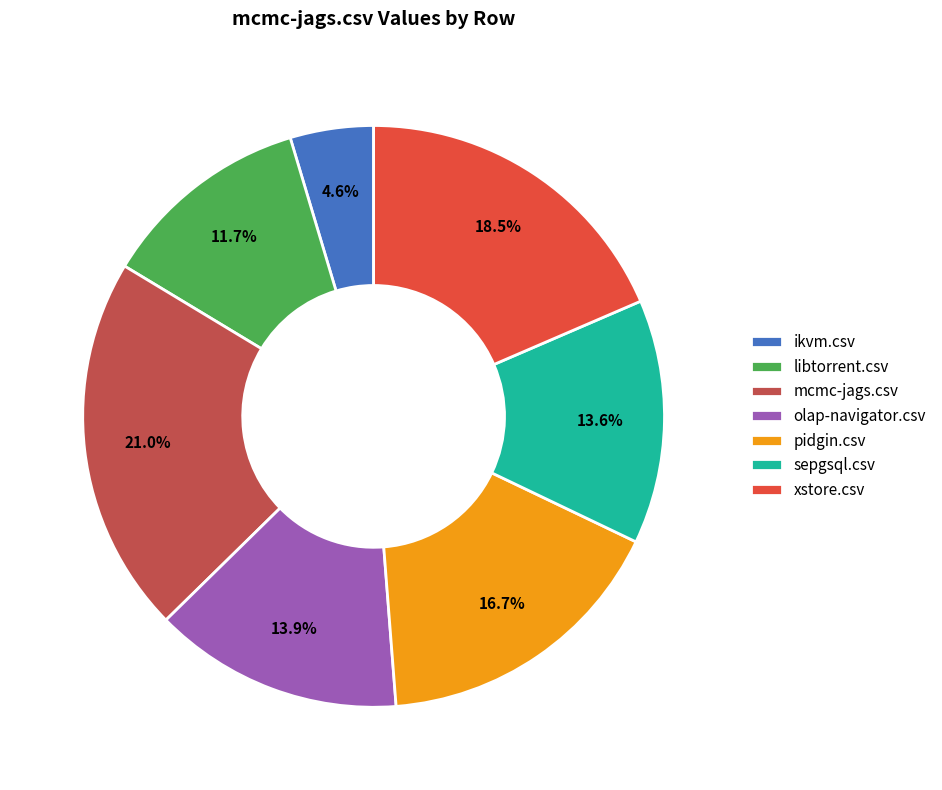

What portion of the pie excludes sepgsql.csv?

86.4%